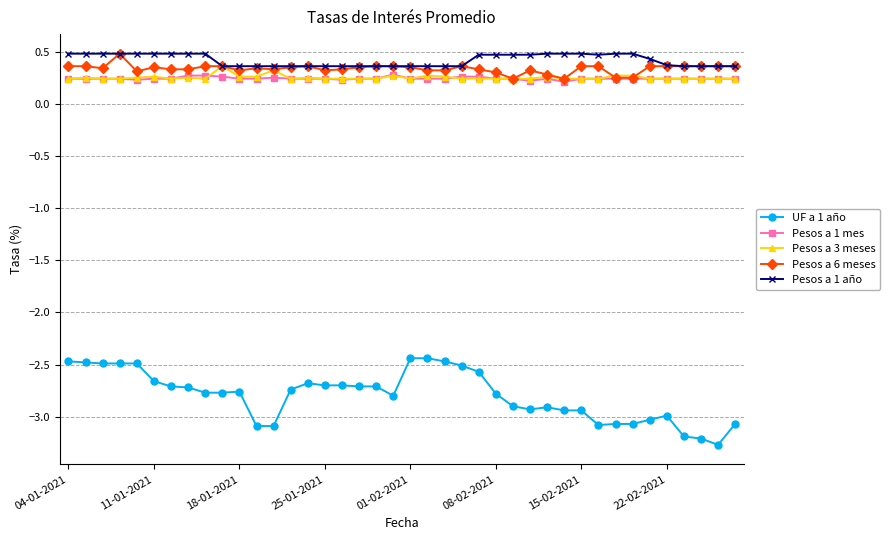

True or false: Pesos a 6 meses has more than 1 interior local peaks.

True